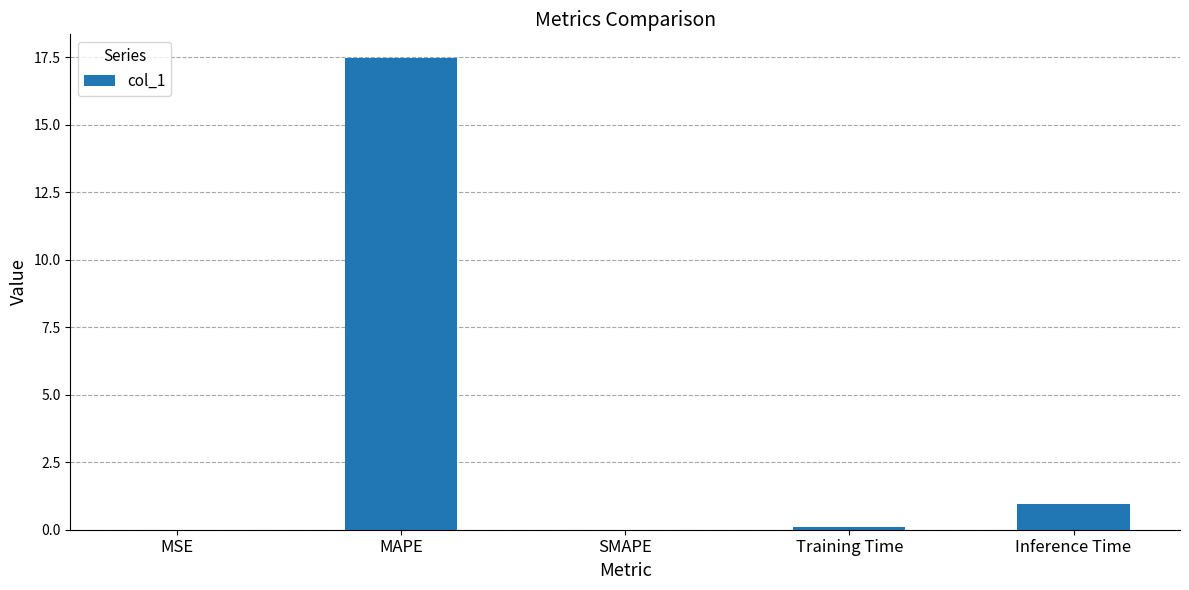

How many categories are shown in the chart?

5